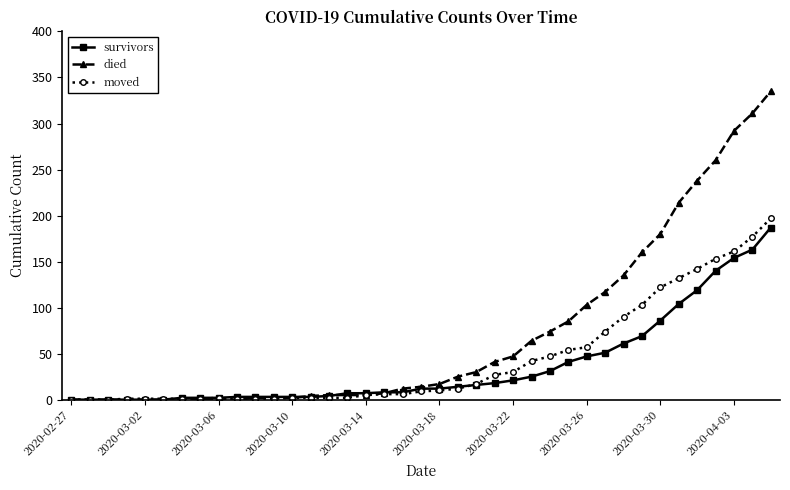

How many values in the died series are below 14?

19